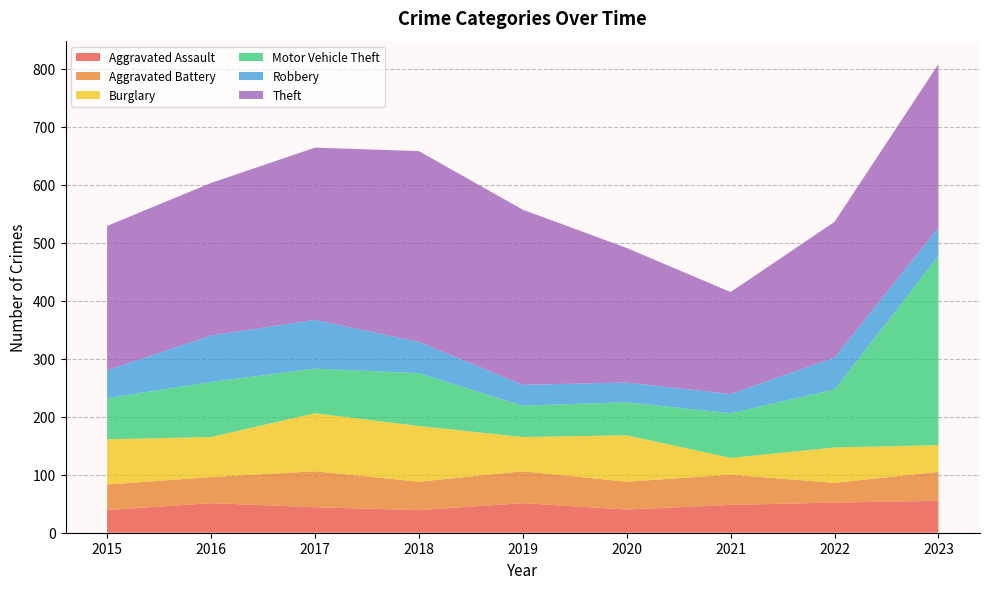

Reading left to right, extract all data points from this chart.

Aggravated Assault: 39	51	44	39	51	40	48	52	55
Aggravated Battery: 44	45	62	49	55	48	52	34	50
Burglary: 78	69	100	96	59	80	29	61	46
Motor Vehicle Theft: 71	95	77	91	54	57	77	100	326
Robbery: 48	80	84	54	36	34	33	55	49
Theft: 249	263	297	329	302	232	176	234	282